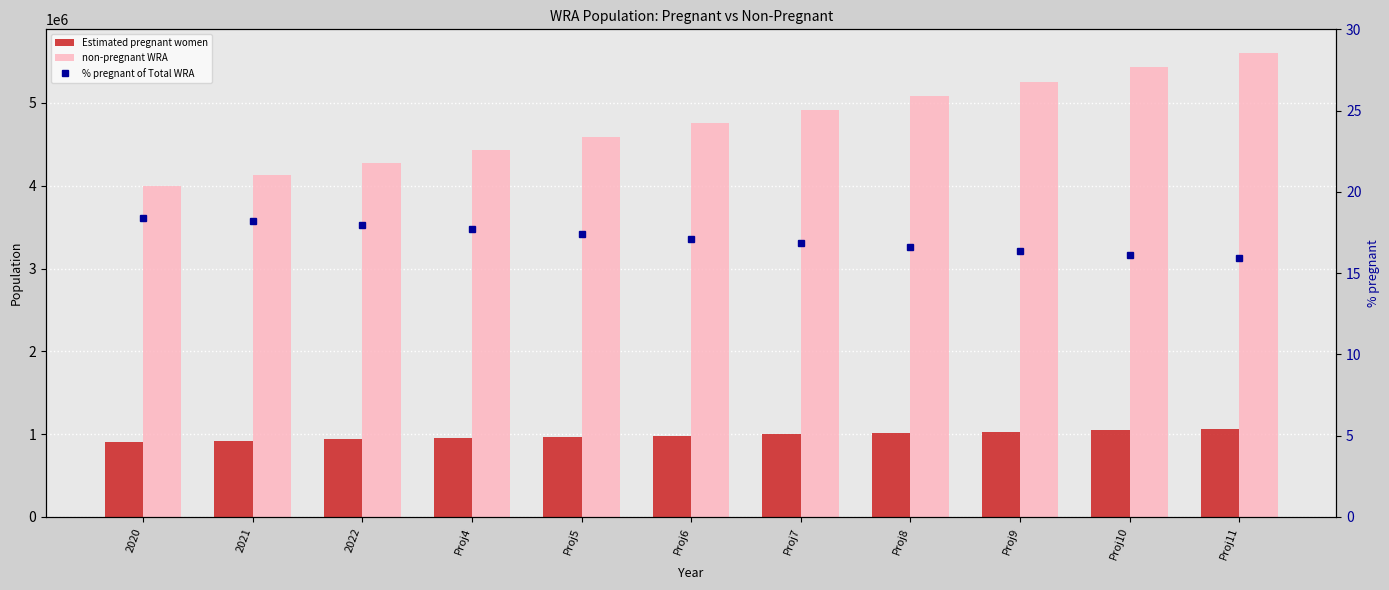

The % pregnant of Total WRA series shows 18.4 at 2020. True or false?

True